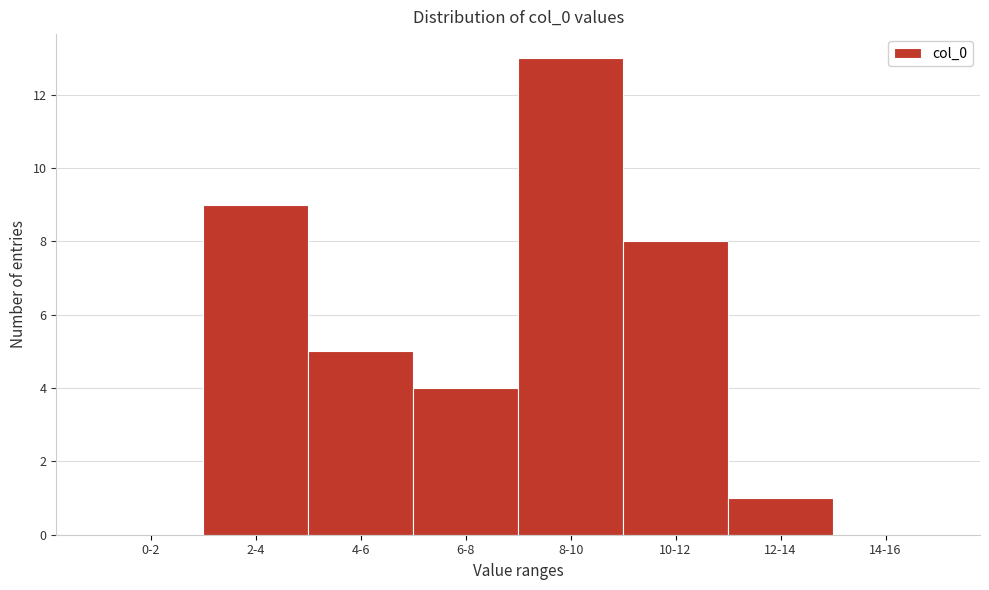

Reading left to right, extract all data points from this chart.

0-2=0	2-4=9	4-6=5	6-8=4	8-10=13	10-12=8	12-14=1	14-16=0